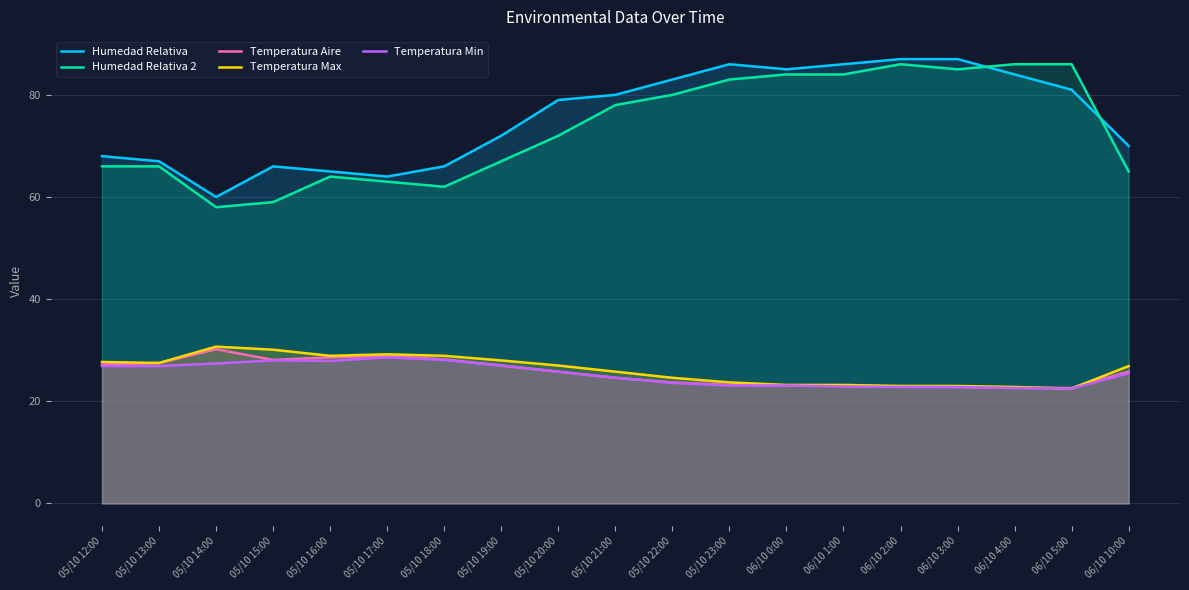

Is the value of Temperatura Min at 06/10 4:00 greater than the value of Humedad Relativa at 06/10 5:00?

No